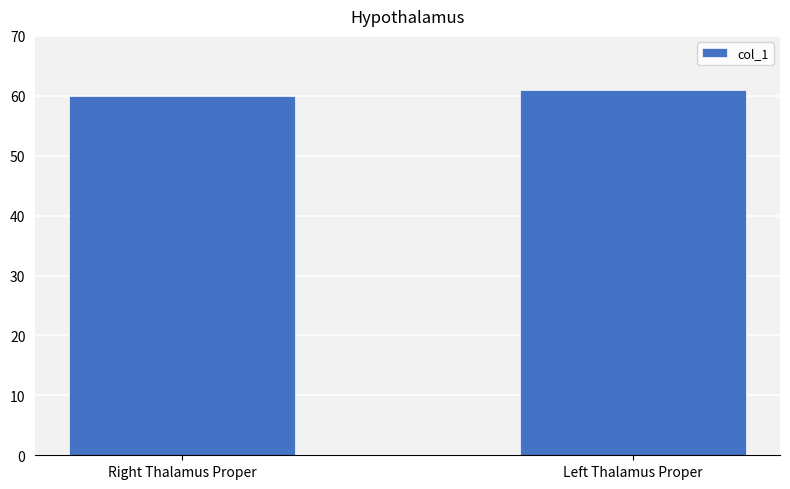

Reading left to right, transcribe all the data shown in this chart.

60	61